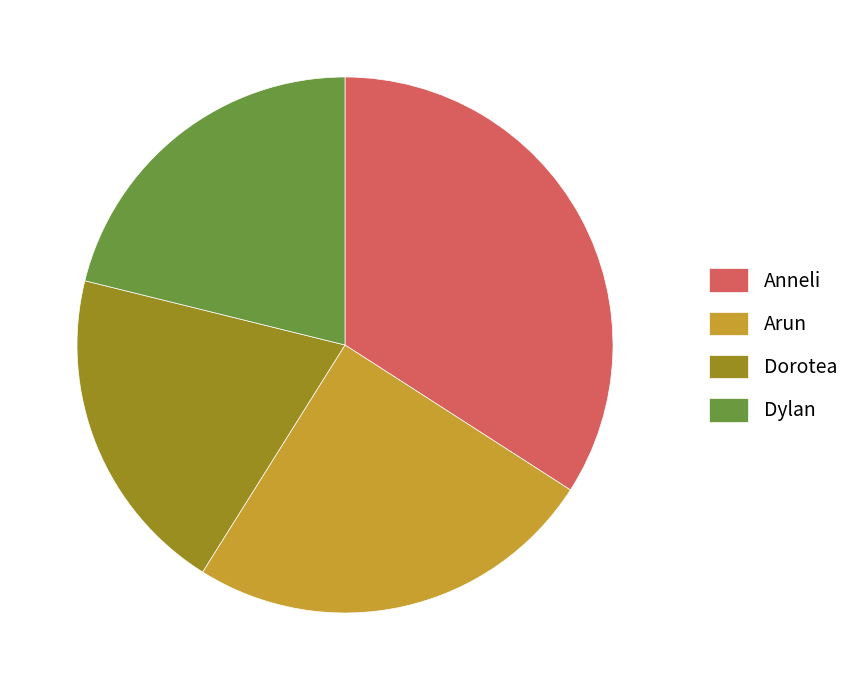

Is there any slice that represents more than half of the pie?

No